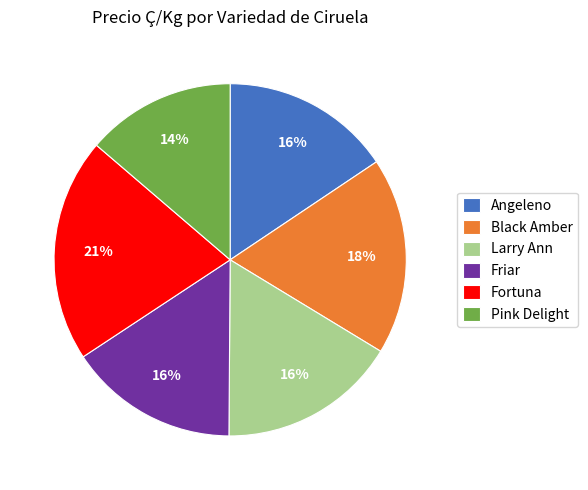

To the nearest percent, what is the average slice percentage?

17%